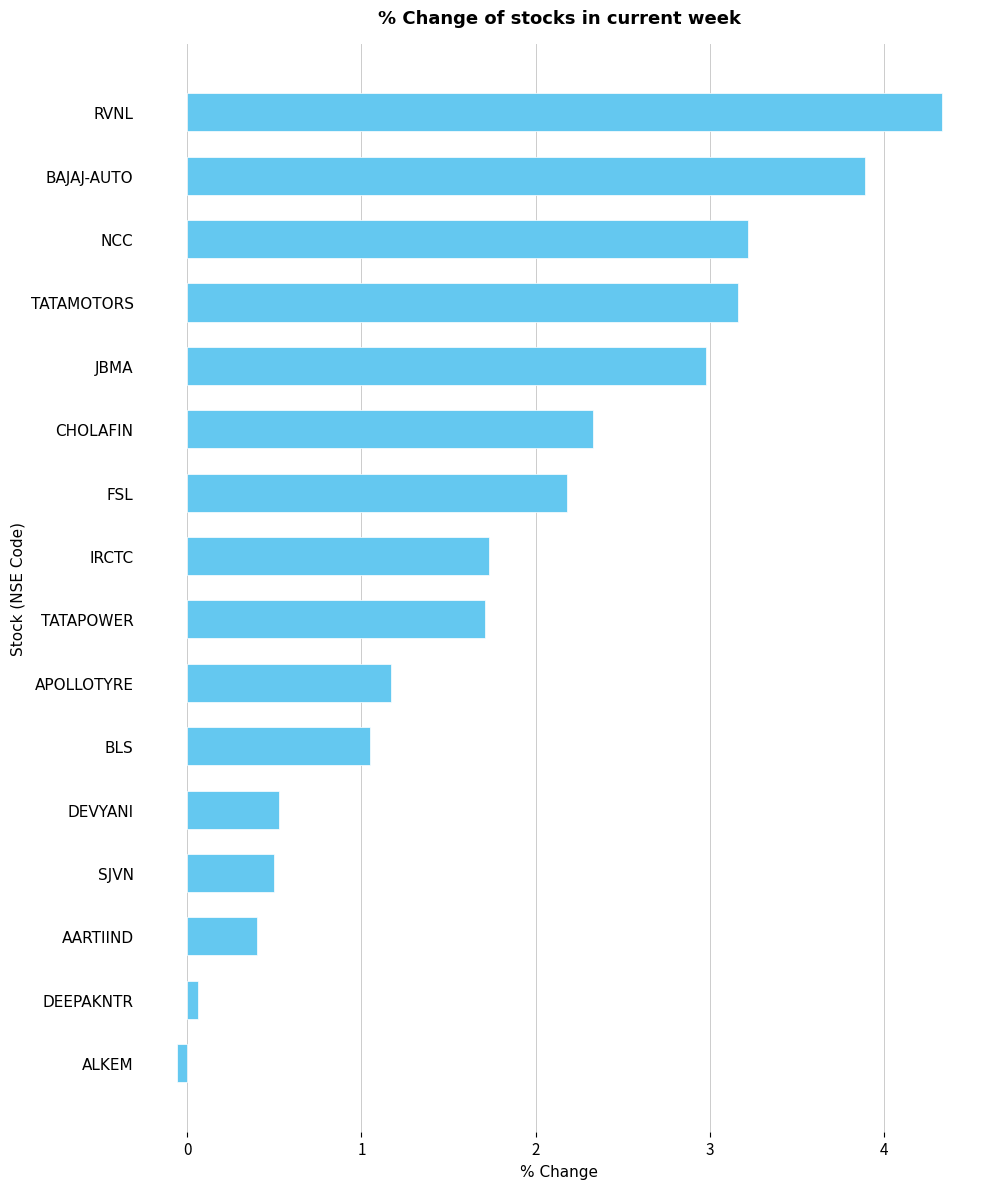

Approximately how many times larger is the value at RVNL compared to FSL?

2.0